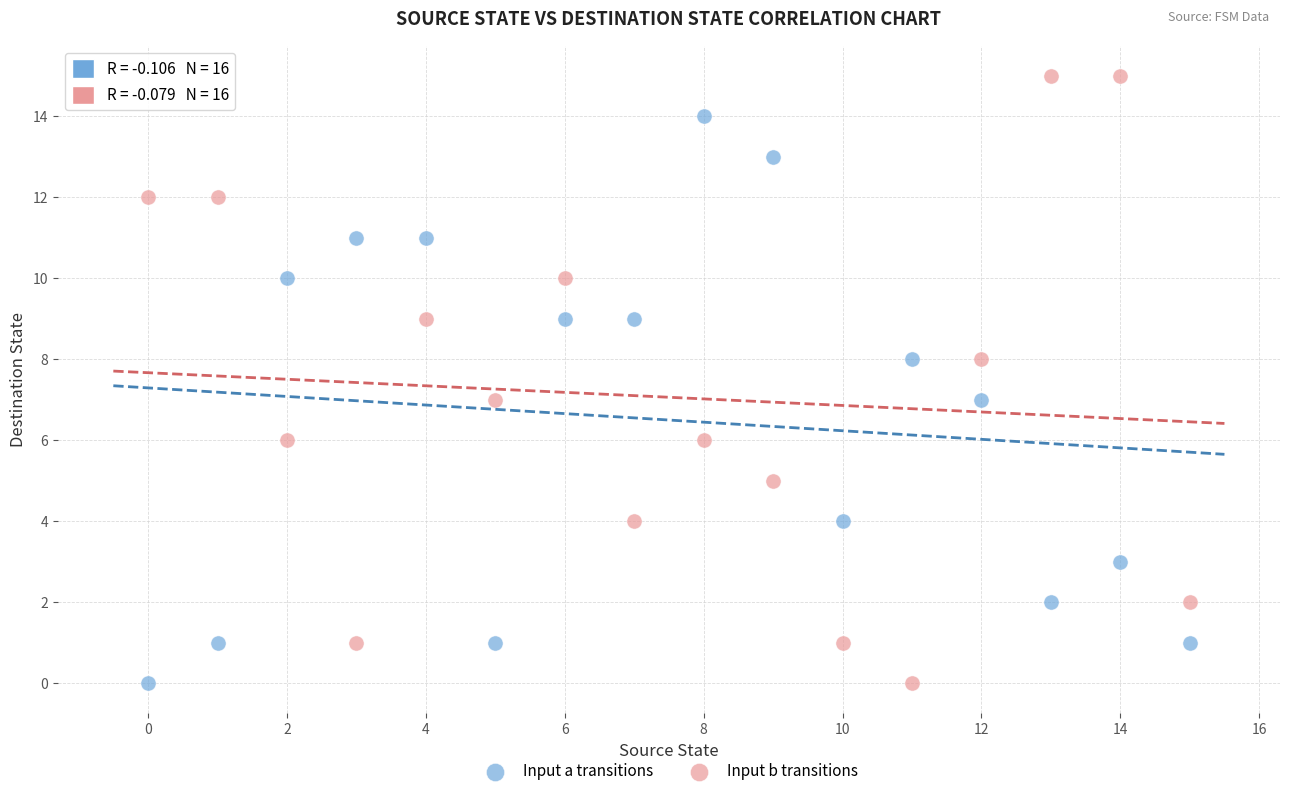

Which series reaches the maximum Y coordinate?

Input b transitions